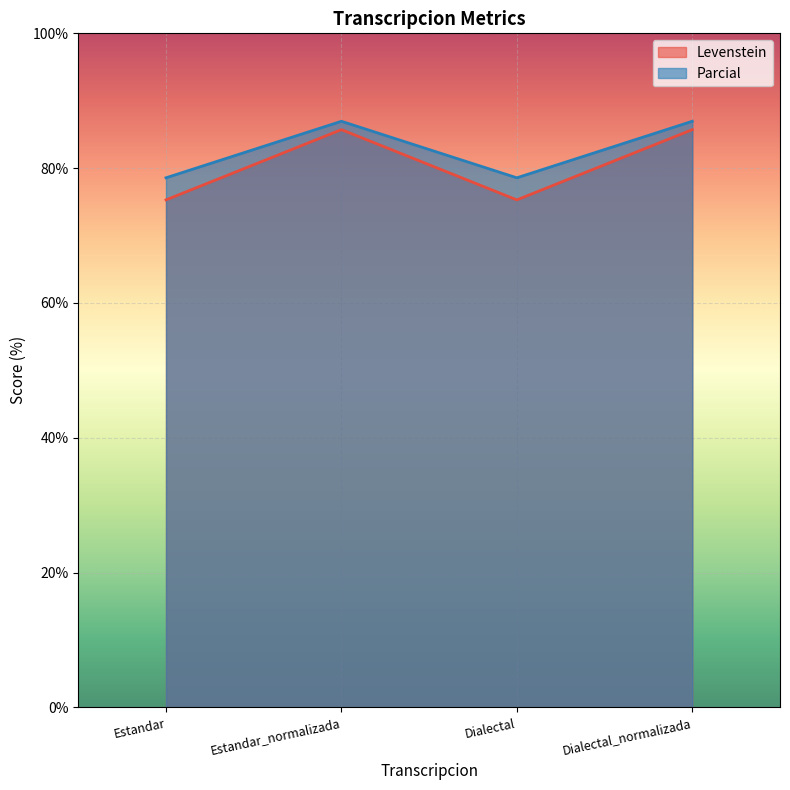

What is the average value of the Parcial series?

82.8